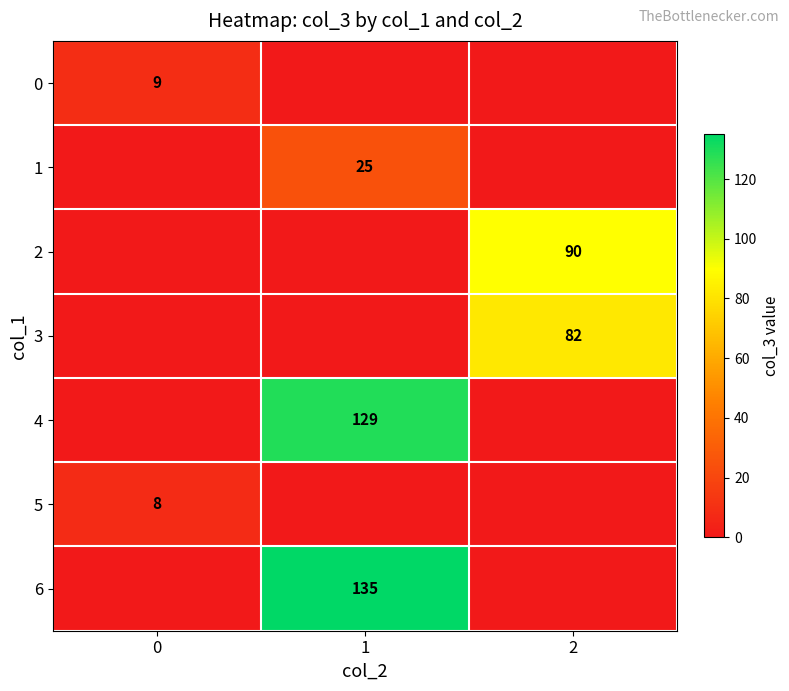

Is it true that 5 equals 8 at 0?

True